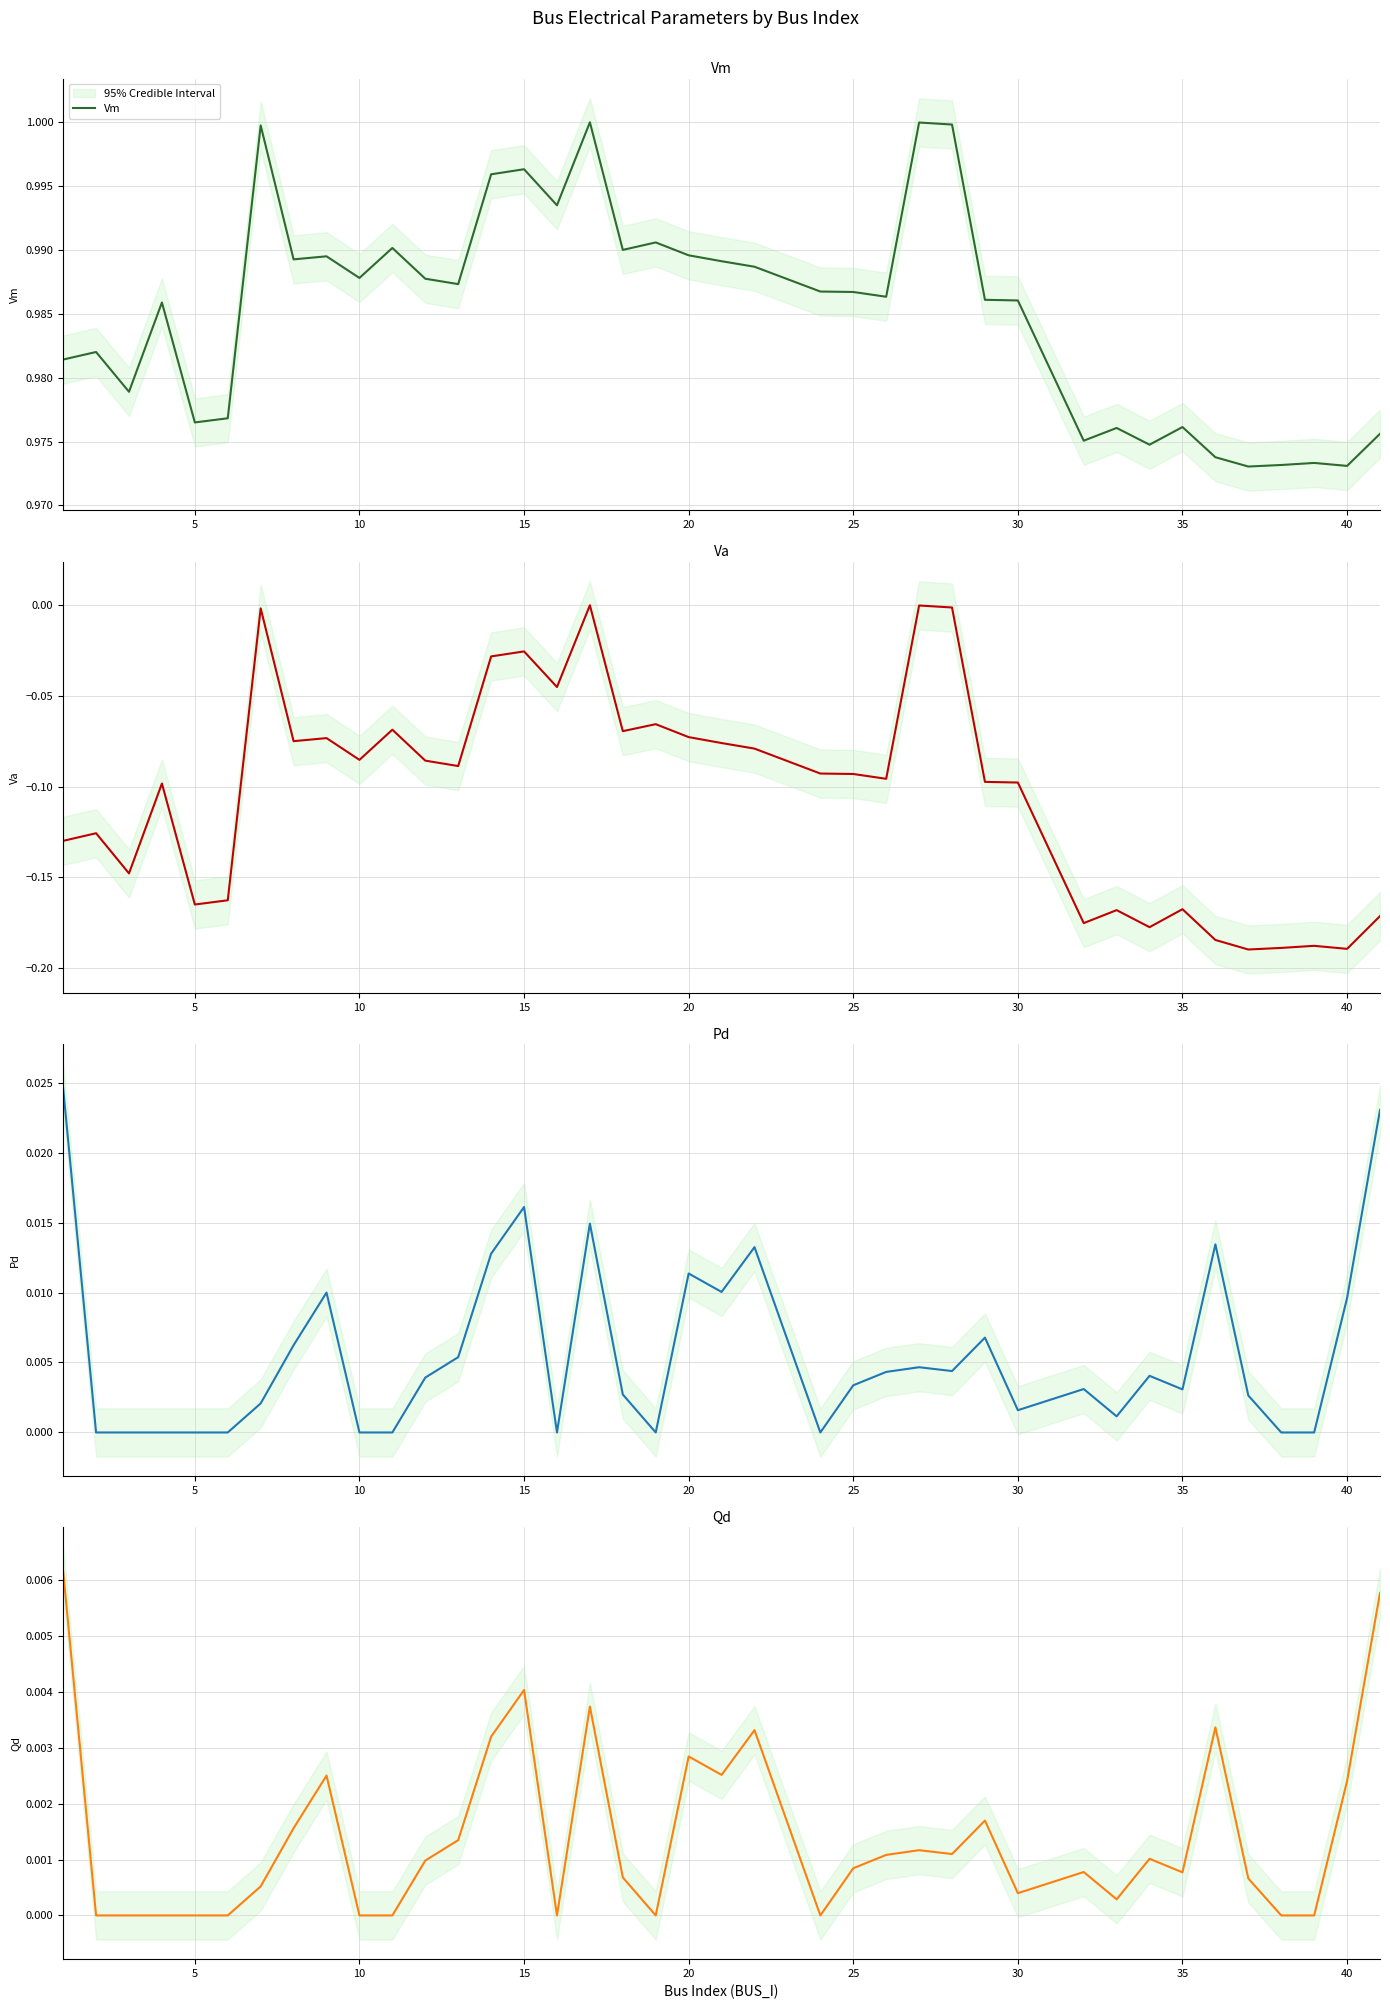

Is it true that Vm equals 1.7 at 5?

False